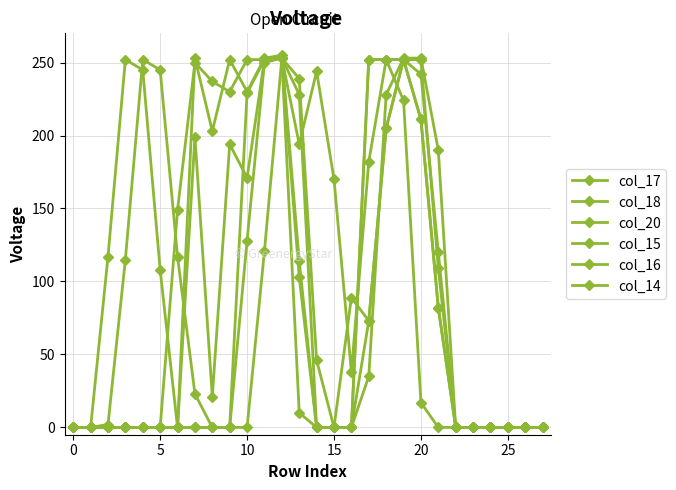

How many values in the col_14 series are below 10?

14